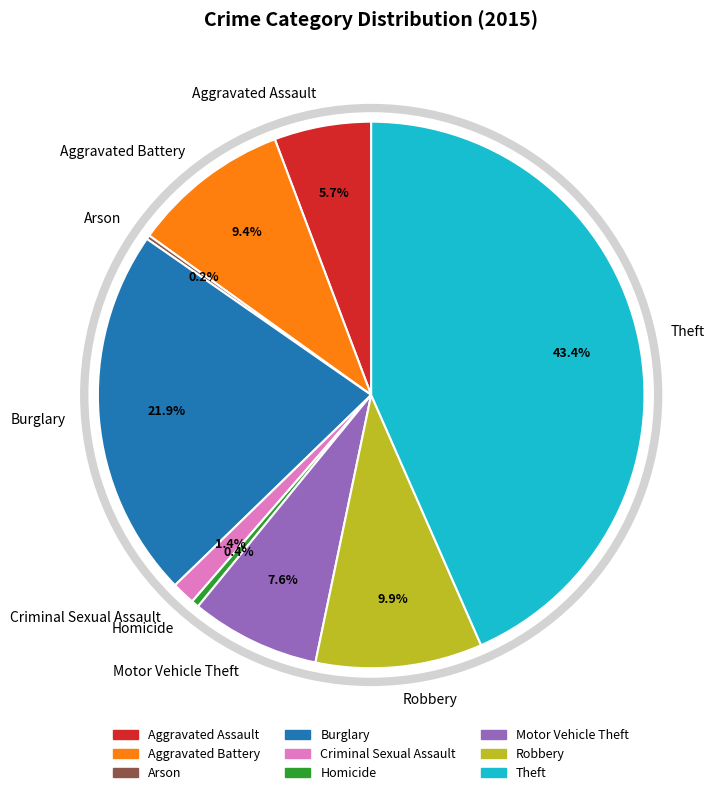

What is the ratio of the value at Burglary to the value at Motor Vehicle Theft?

2.9